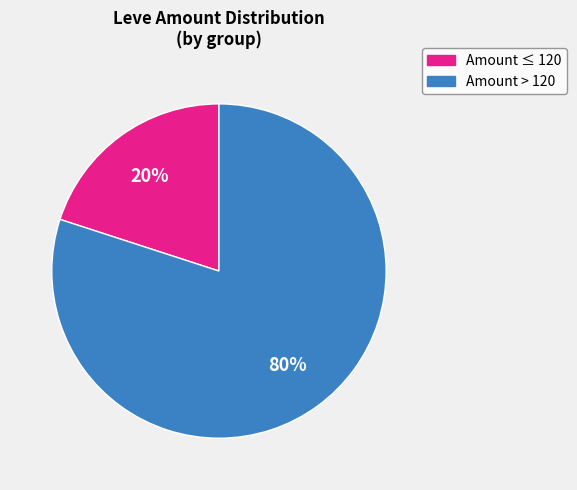

Is there any slice that represents more than half of the pie?

Yes